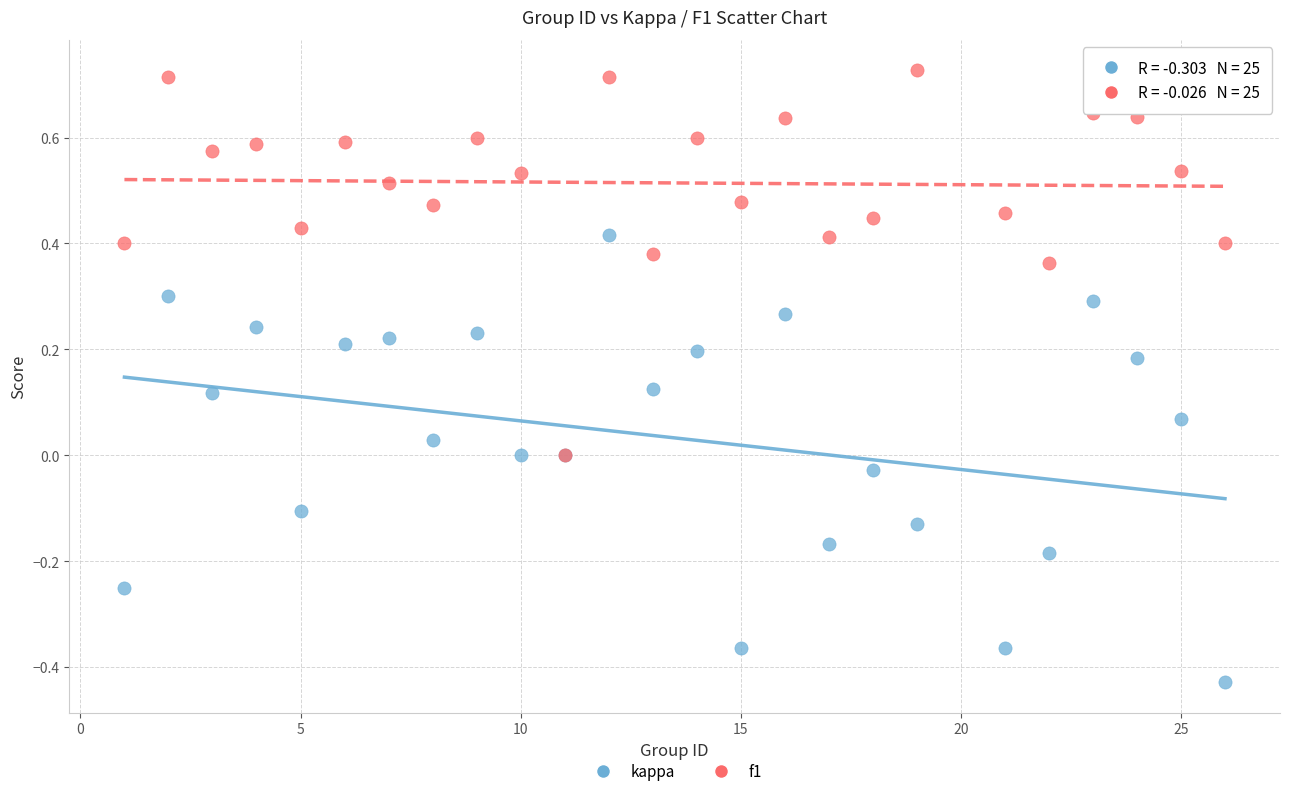

Which series reaches the minimum Y coordinate?

kappa